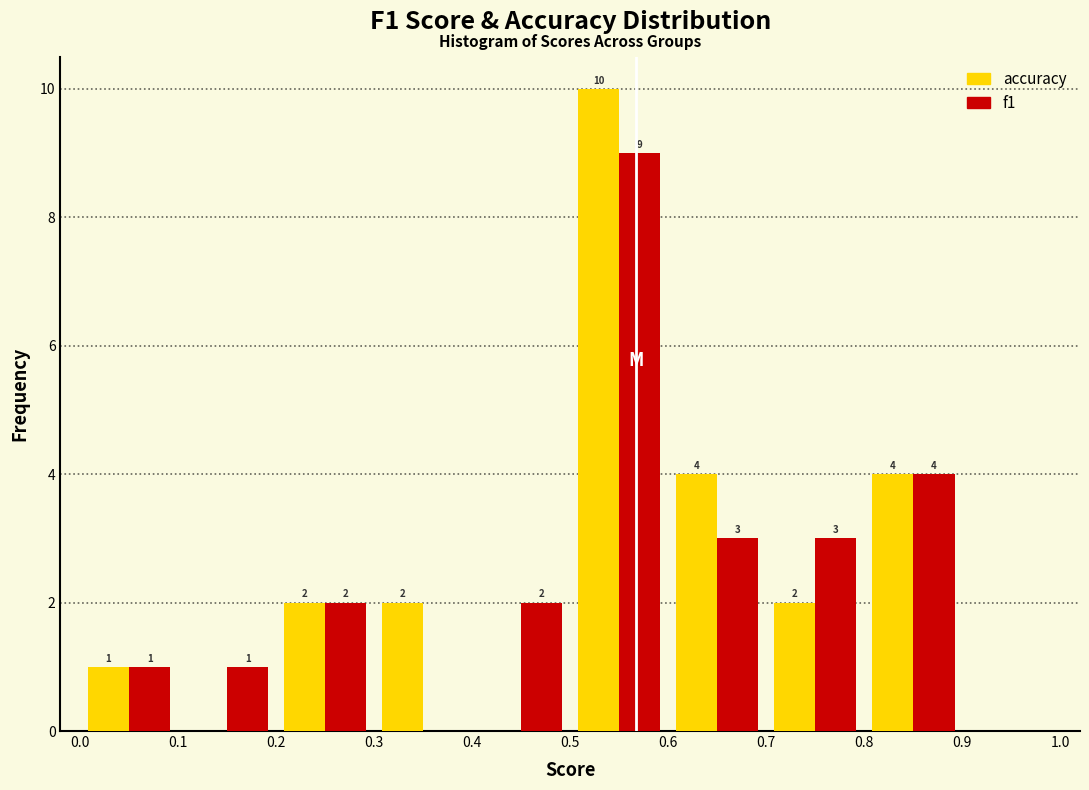

In the f1 series, which range on the x-axis has the tallest bar?

0.5 to 0.6